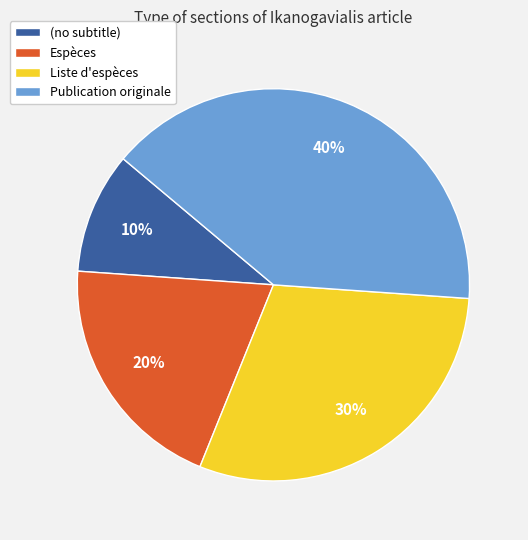

Rank the categories by value from lowest to highest.

(no subtitle), Espèces, Liste d'espèces, Publication originale